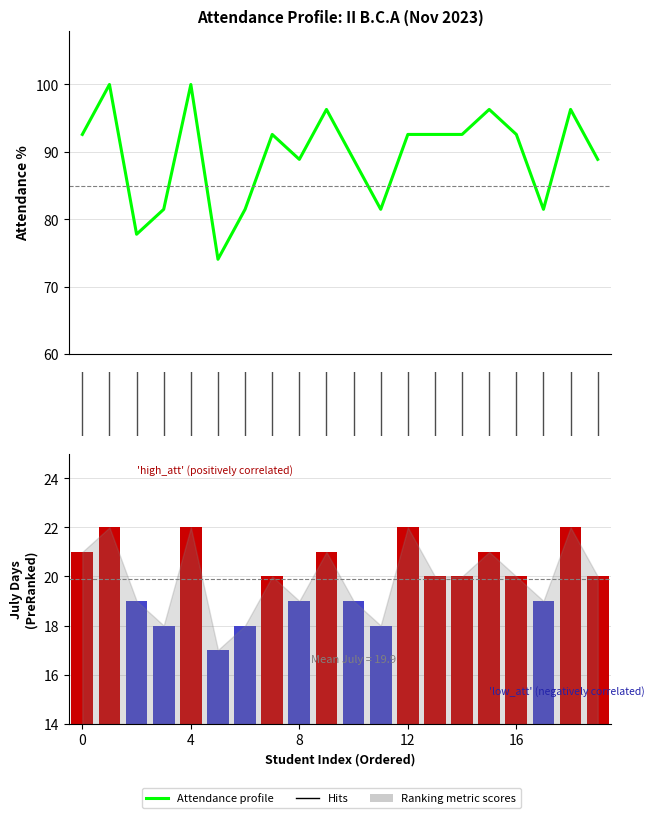

What is the minimum value shown in the chart?

17.0